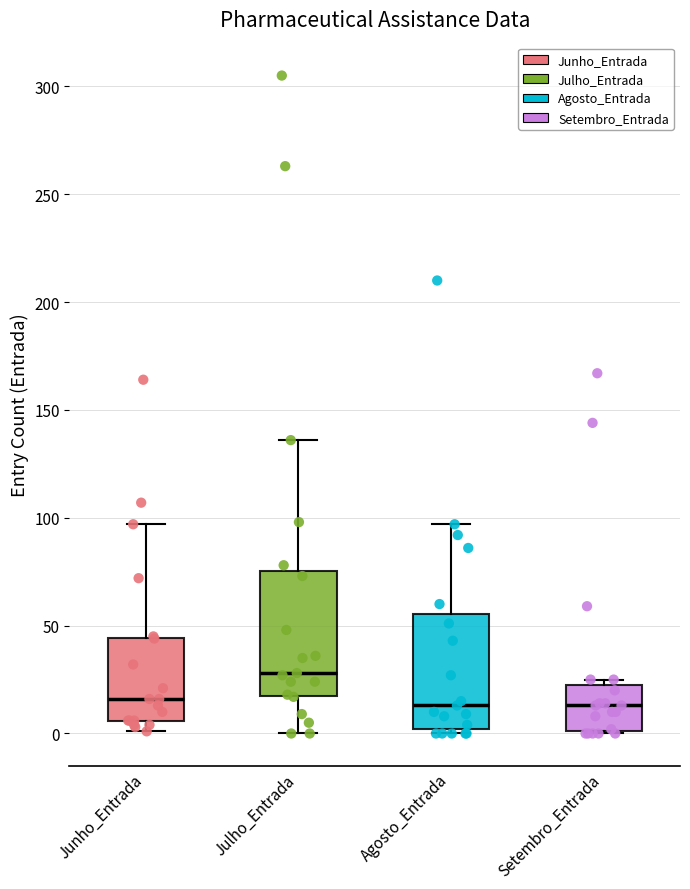

Reading left to right, transcribe this box plot: for each box, give where its median line is, the range the box spans, and where its two whiskers end, as read against the y-axis. The values are not printed on the chart, so give them approximately, as read against the axis.

Junho_Entrada: median 15, box 5 to 45, whiskers 0 to 95
Julho_Entrada: median 30, box 20 to 75, whiskers 0 to 135
Agosto_Entrada: median 15, box 0 to 55, whiskers 0 (just below the box's lower edge) to 95
Setembro_Entrada: median 15, box 0 to 25, whiskers 0 to 25 (just above the box's upper edge)